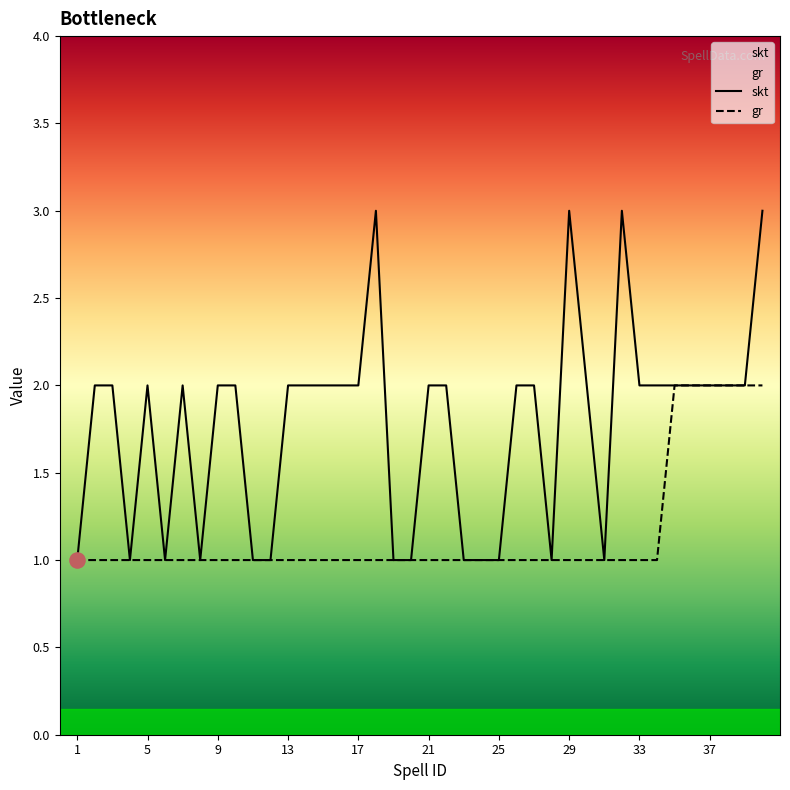

Which series has the largest total across all categories?

skt